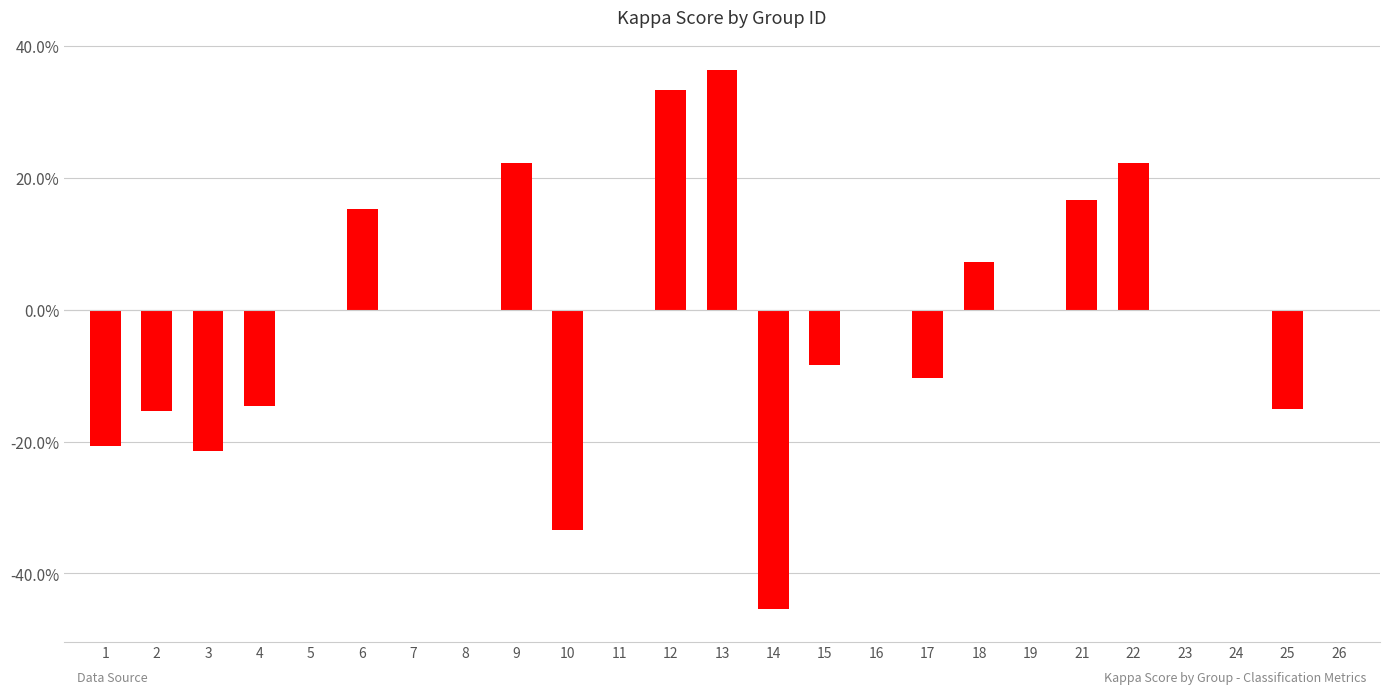

Which label corresponds to the largest value in the chart?

13